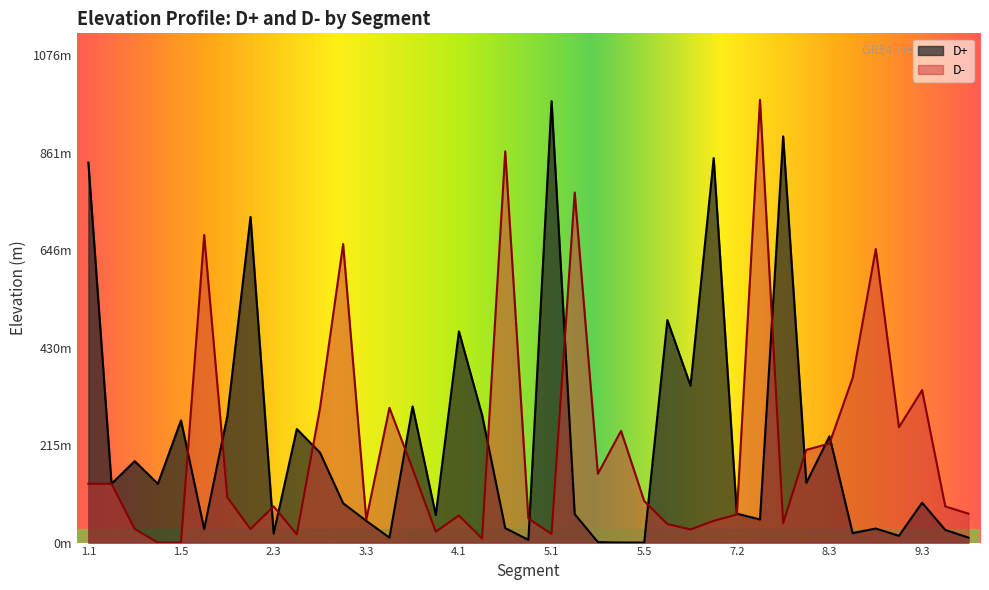

Rank the series by their average value, from lowest to highest.

D-, D+